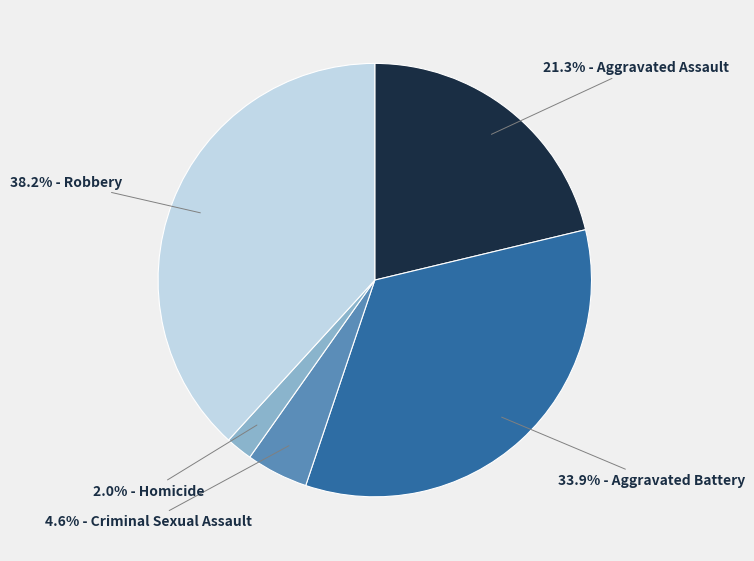

How many segments does this pie chart have?

5